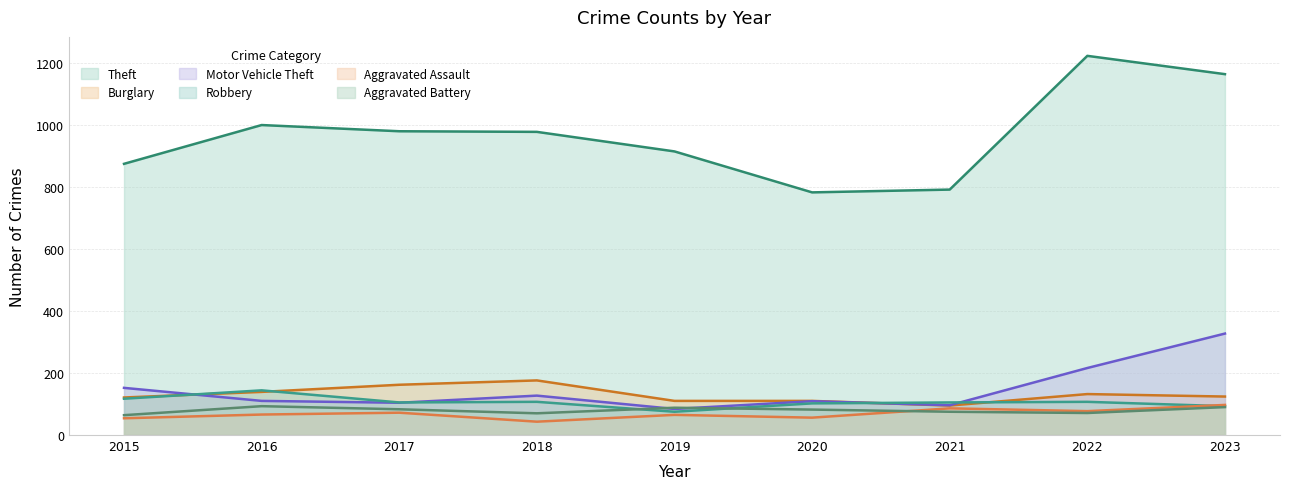

How many data points in Aggravated Battery are less than 82?

4